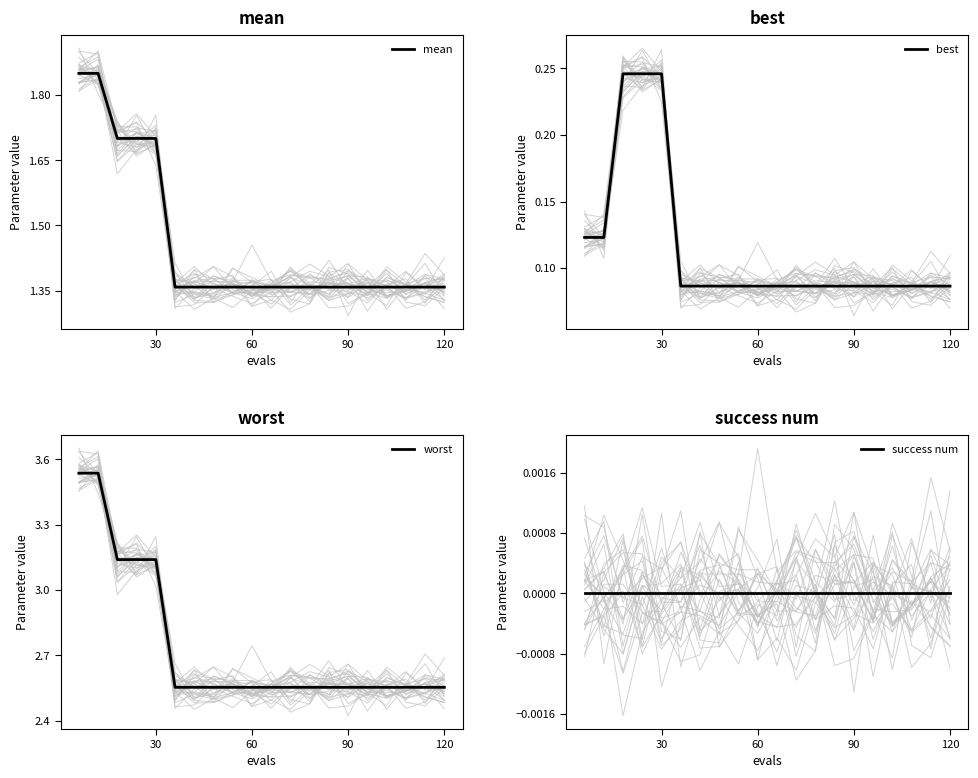

Which series has the largest total across all categories?

worst